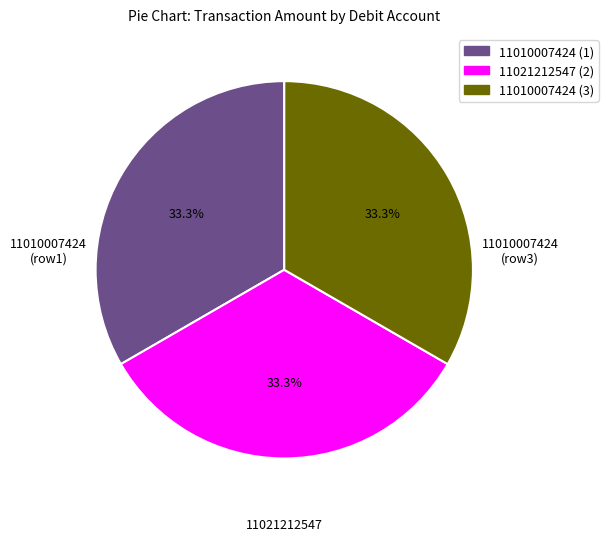

Does any single category account for the majority?

No